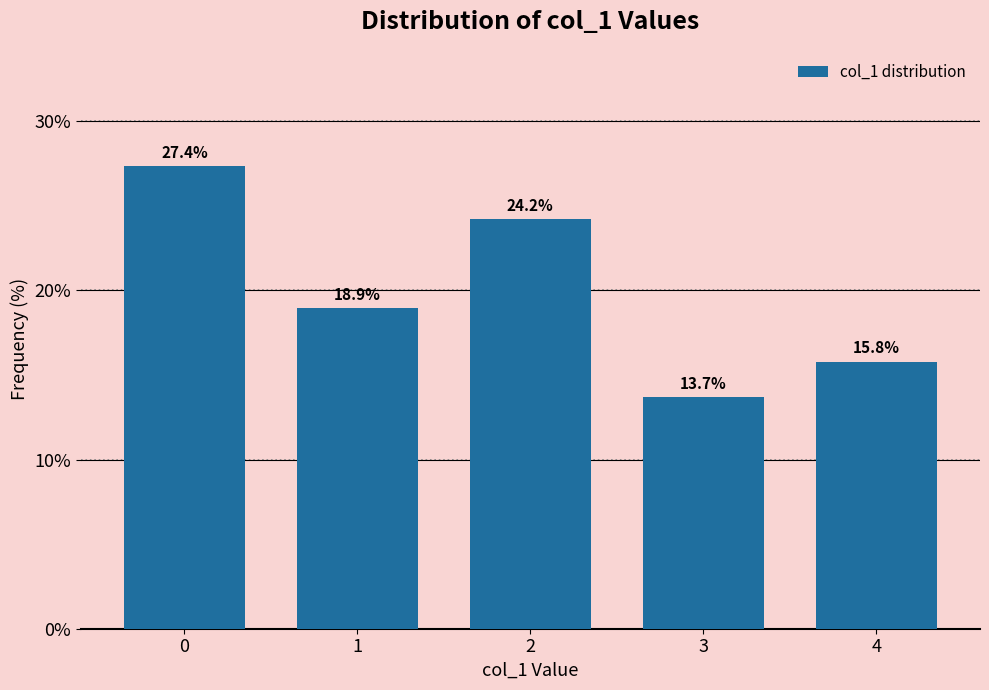

Reading left to right, transcribe all the data shown in this chart.

27.4	18.9	24.2	13.7	15.8